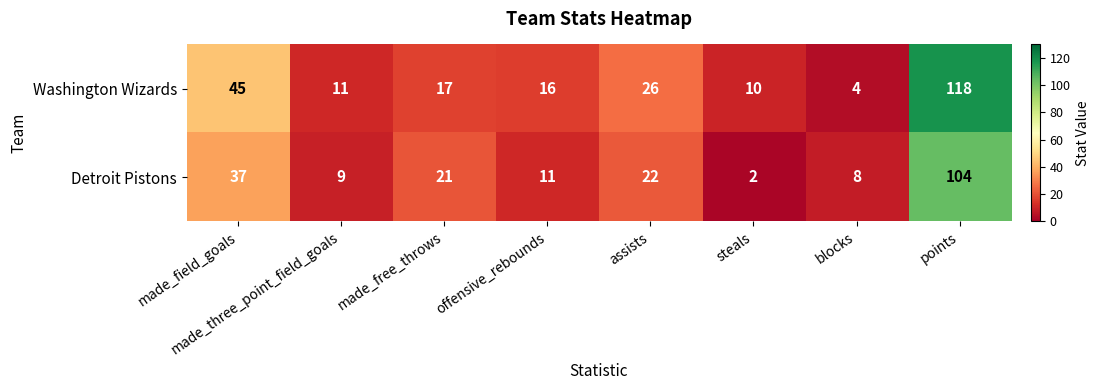

What is the sum of the Detroit Pistons values at steals and offensive_rebounds?

13